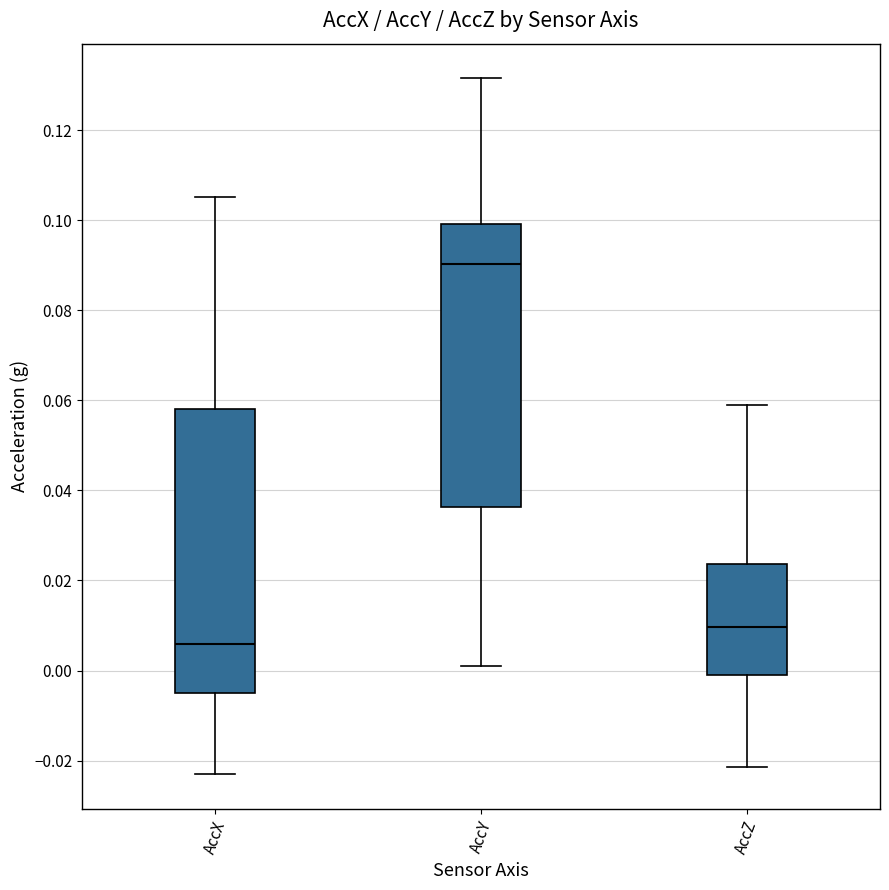

Reading left to right, read every box against the y-axis: the position of its median line, the range the box covers, and the ends of its whiskers. The values are not printed on the chart, so give them approximately, as read against the axis.

AccX: median 0.006, box -0.004 to 0.058, whiskers -0.024 to 0.106
AccY: median 0.090, box 0.036 to 0.100, whiskers 0.000 to 0.132
AccZ: median 0.010, box -0.002 to 0.024, whiskers -0.022 to 0.058